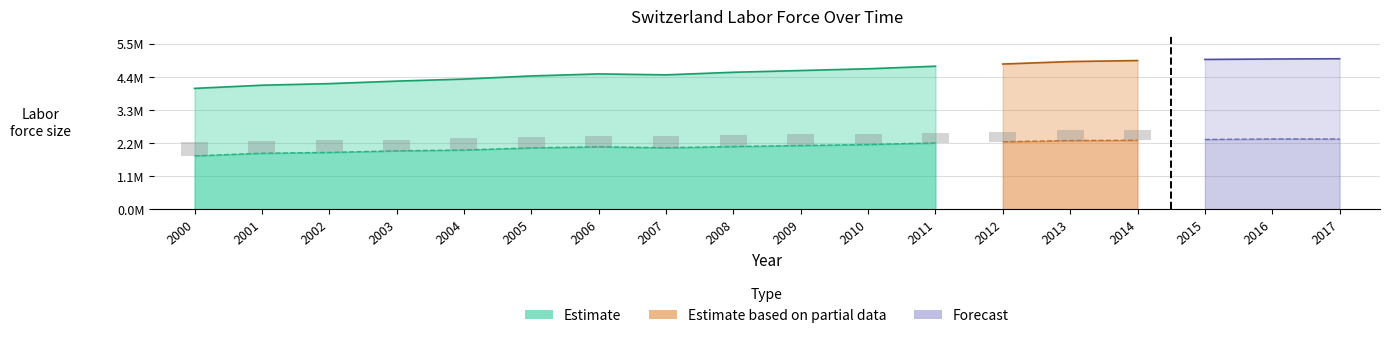

What is the difference between the highest and lowest values at 2012?

2571523